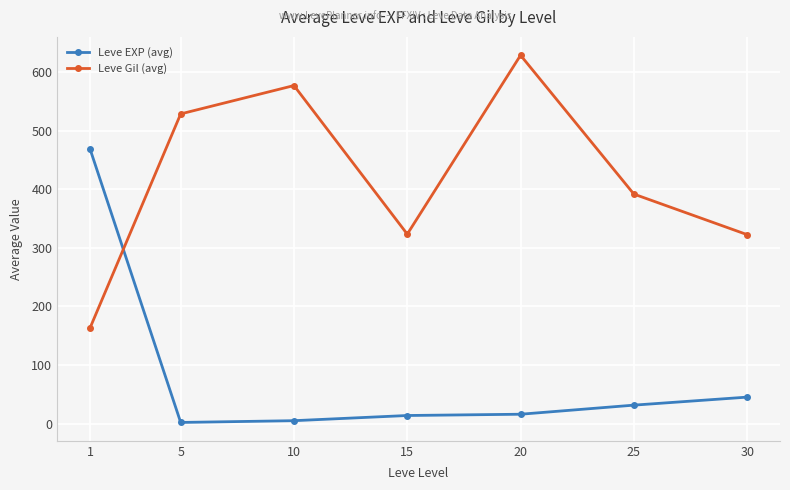

How many lines are shown in the chart?

2